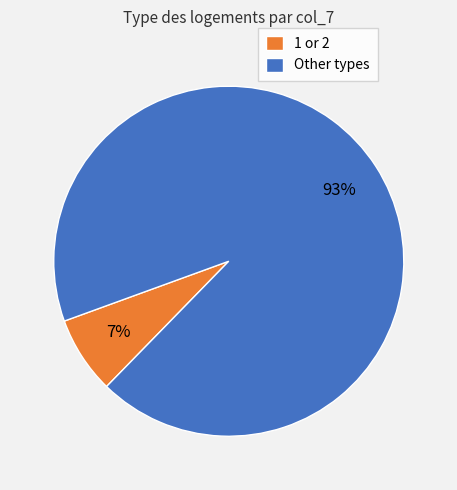

Does any single category account for the majority?

Yes